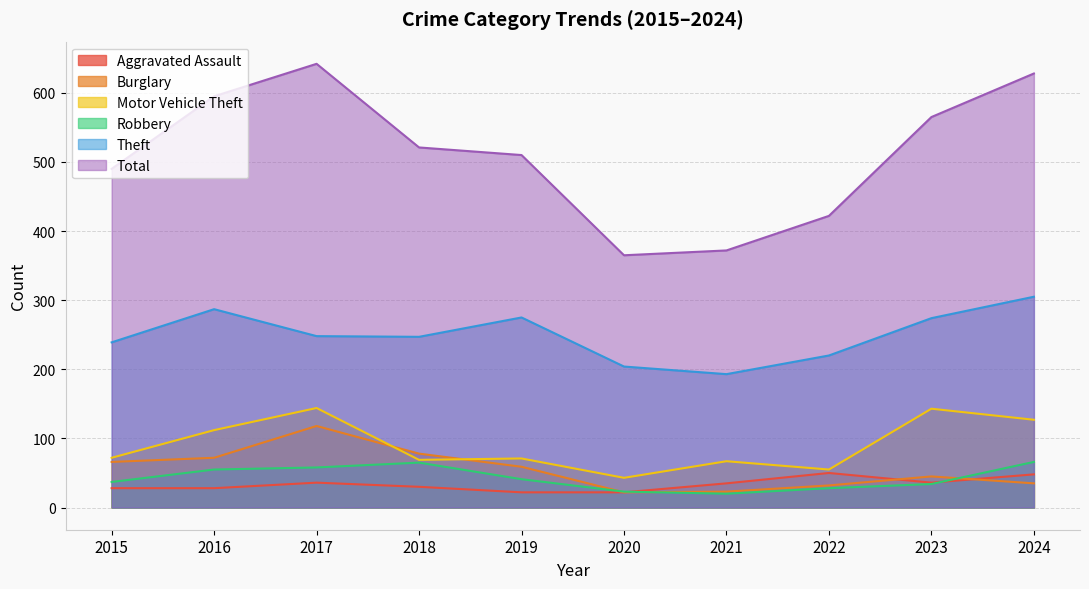

How many interior local peaks does the Total series have?

1